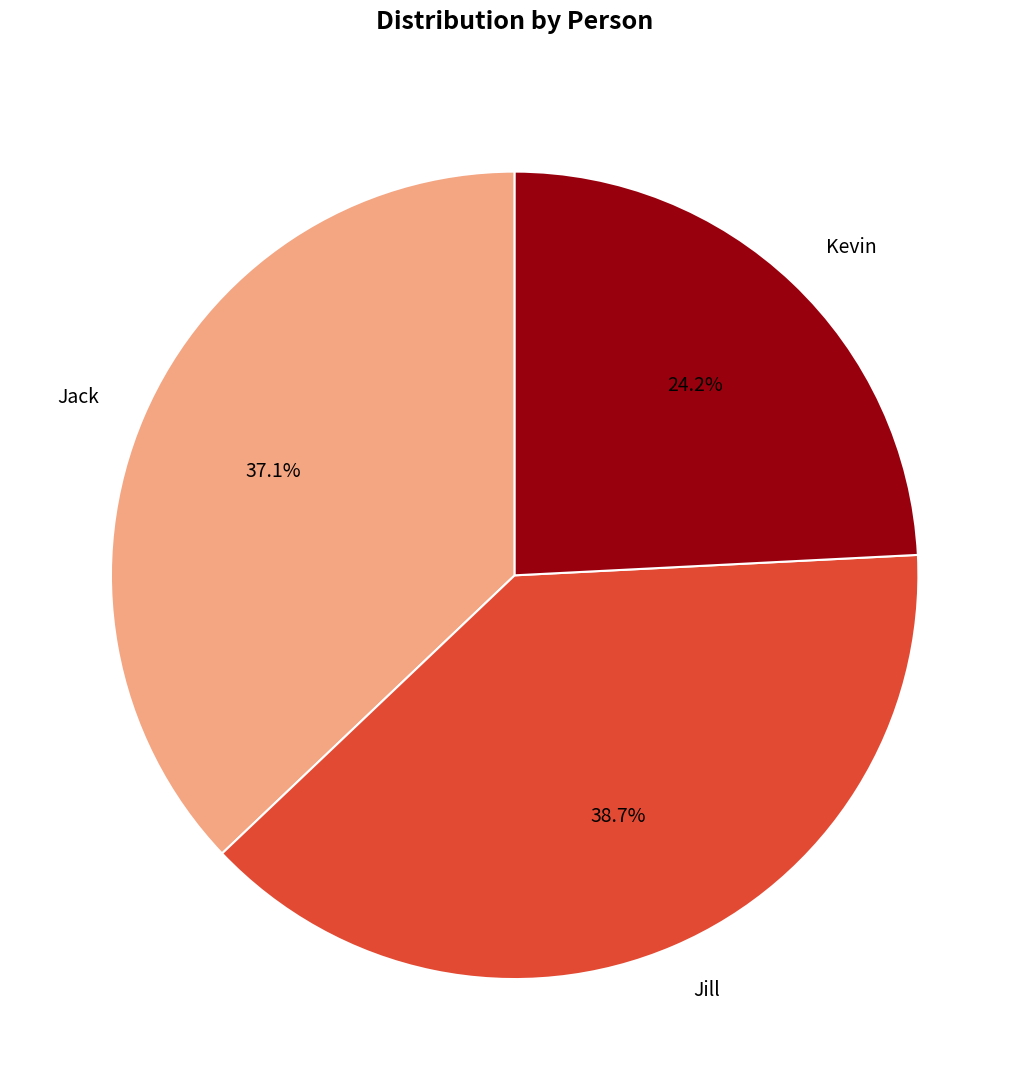

What is the ratio of the value at Jill to the value at Jack?

1.0